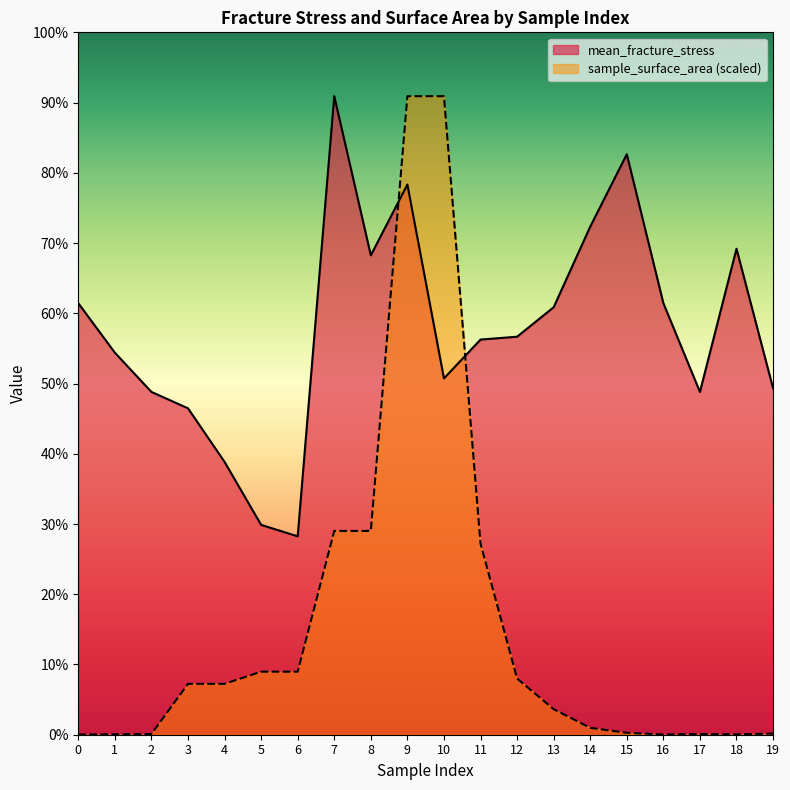

What is the sum of all sample_surface_area values?

537.4